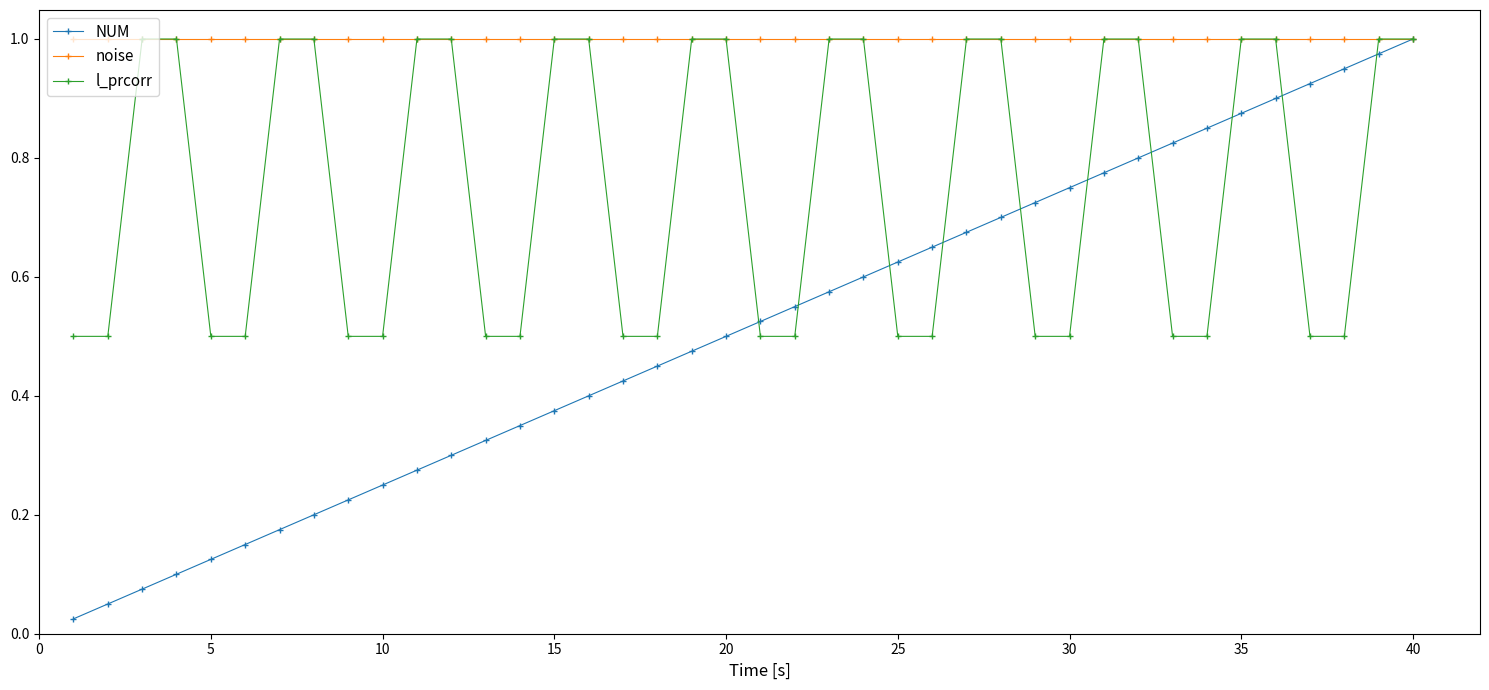

Rank the series by their average value, from lowest to highest.

NUM, l_prcorr, noise